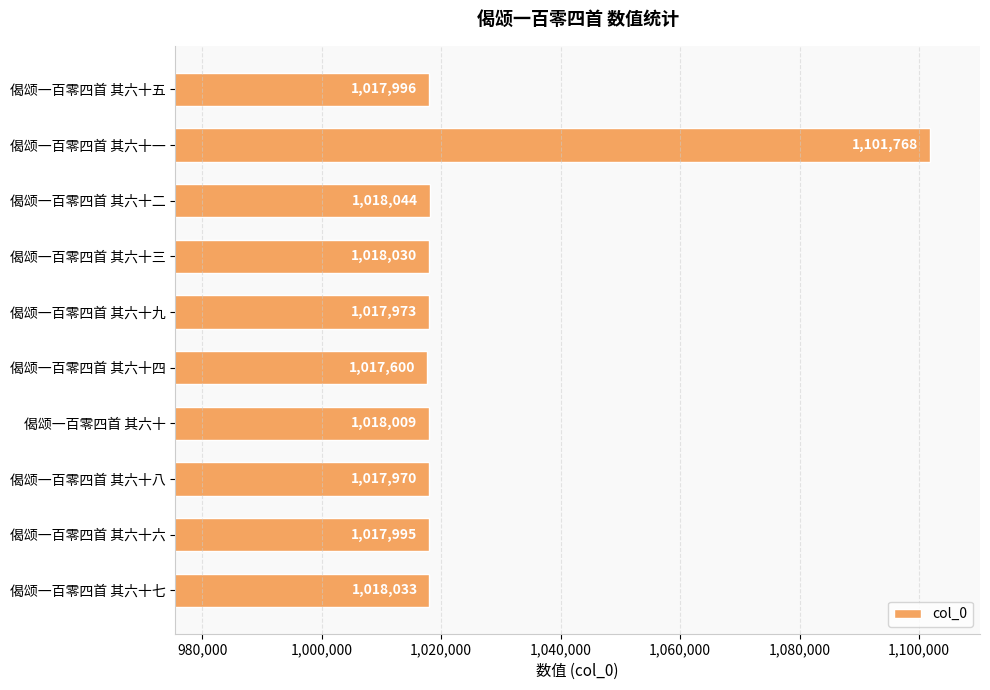

Does the chart contain any negative values?

No